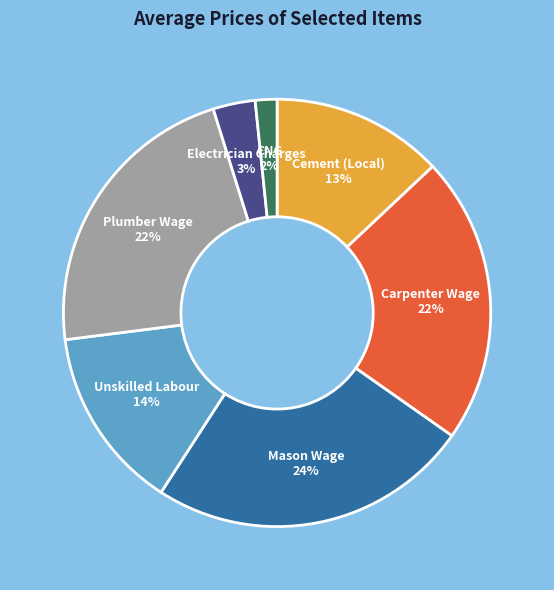

Which category has the biggest portion of the pie?

Mason Wage